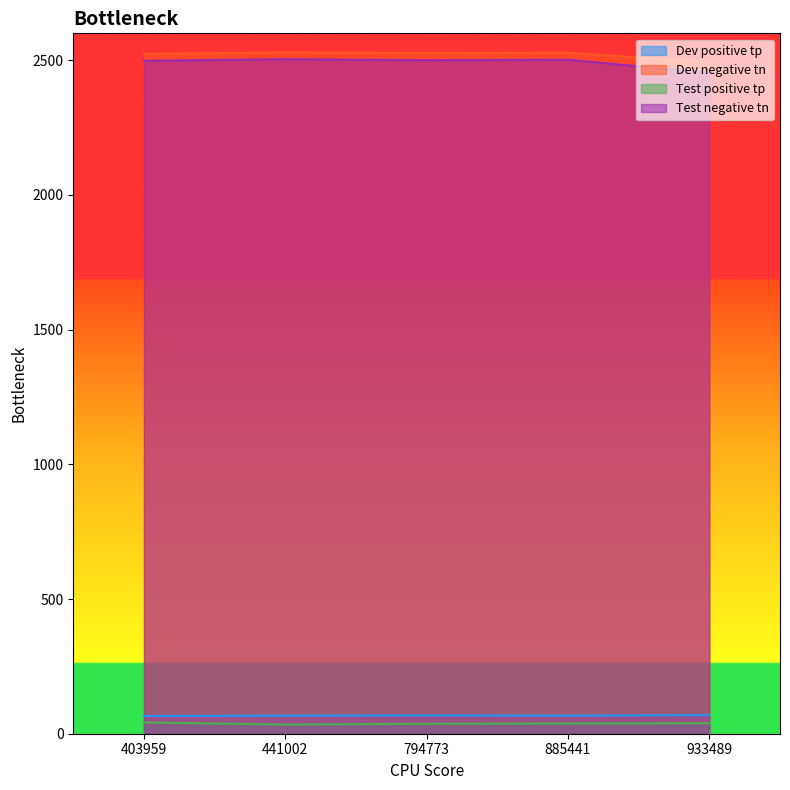

Which series changed the most between 403959 and 794773?

Test positive tp